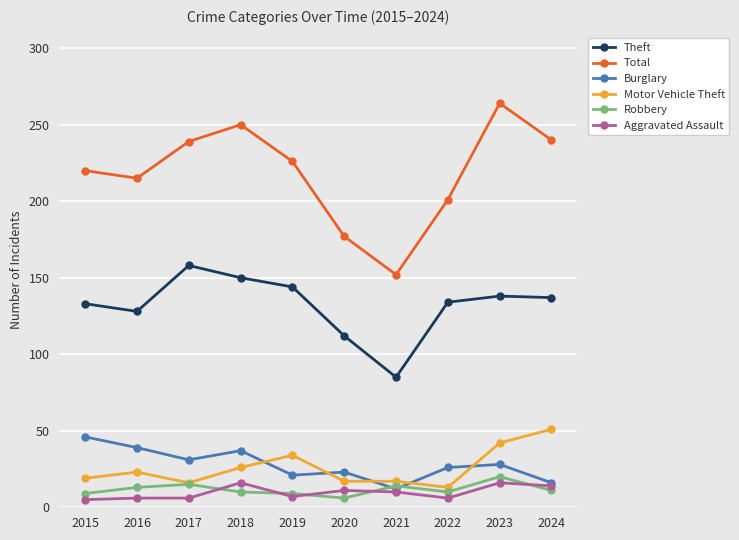

Does the chart display data point markers on the line(s)?

Yes